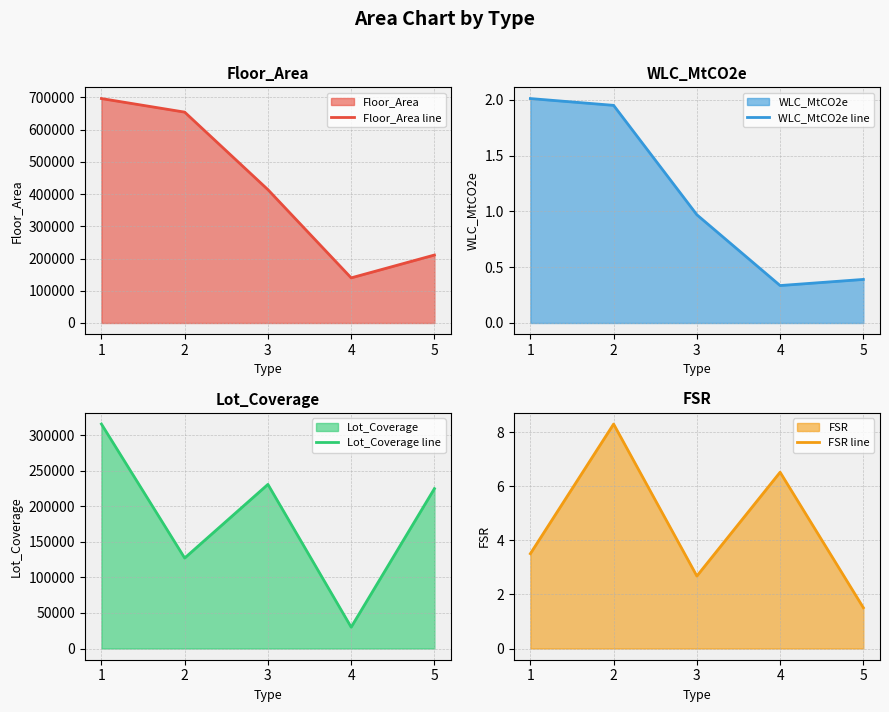

How many data points in Lot_Coverage line are less than 224794?

2